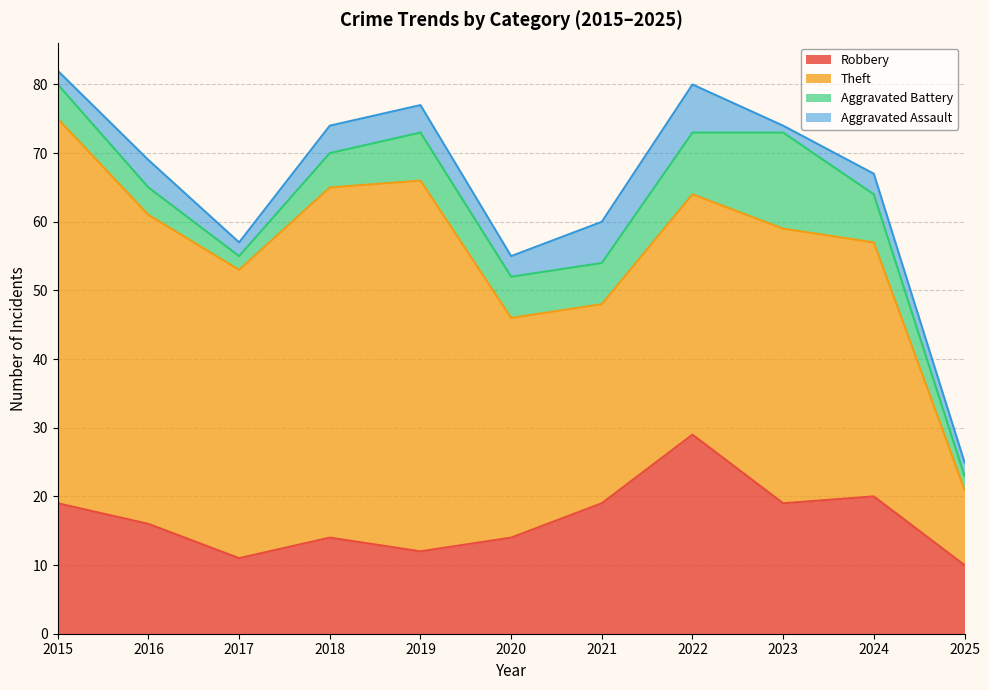

What is the difference between the Aggravated Assault values at 2017 and 2016?

2